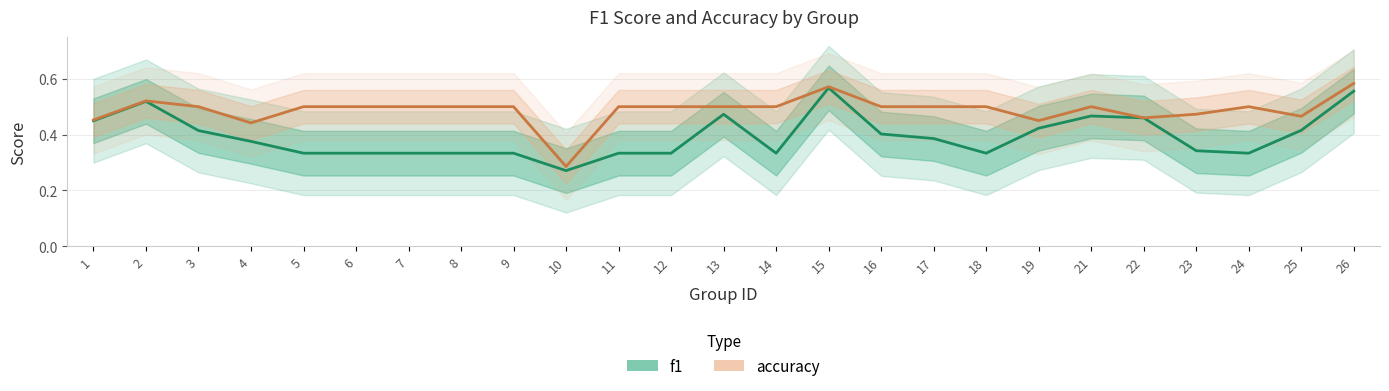

Is this an area chart (filled region under the line)?

No